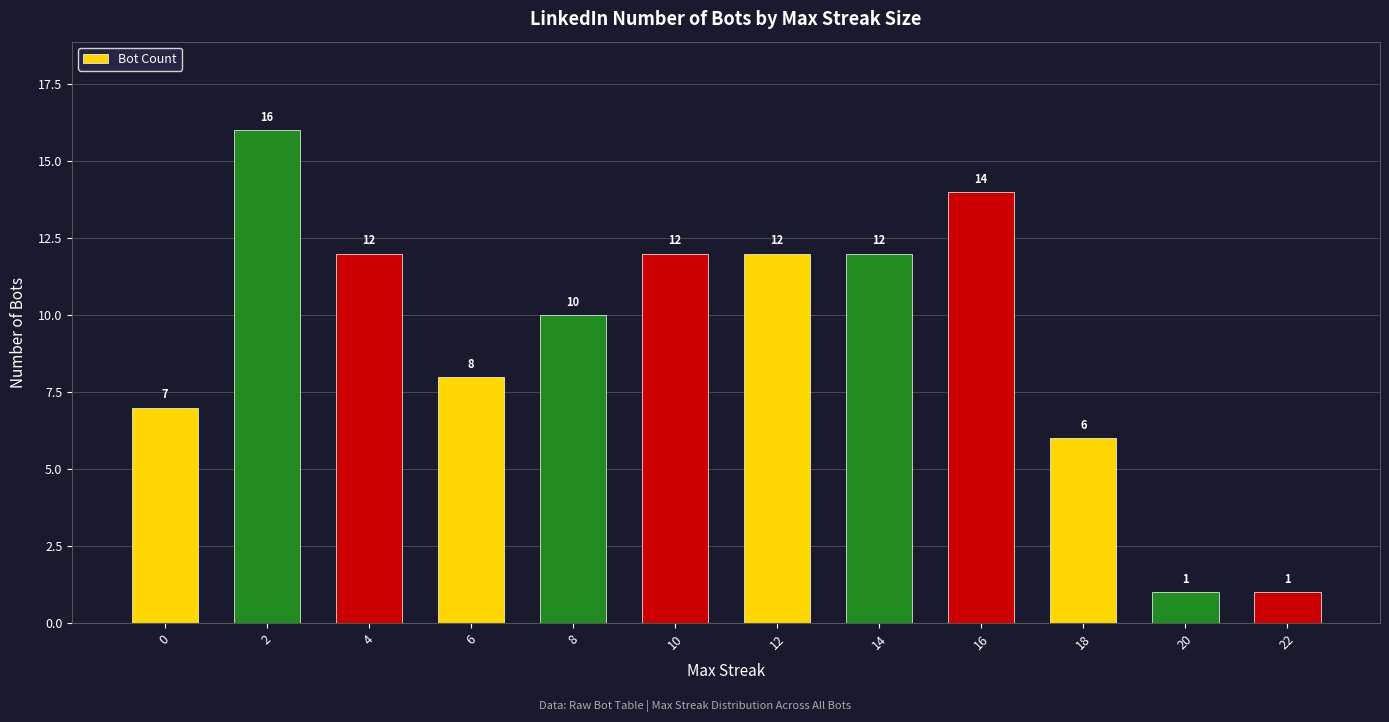

What is the difference between the values at 8 and 0?

3